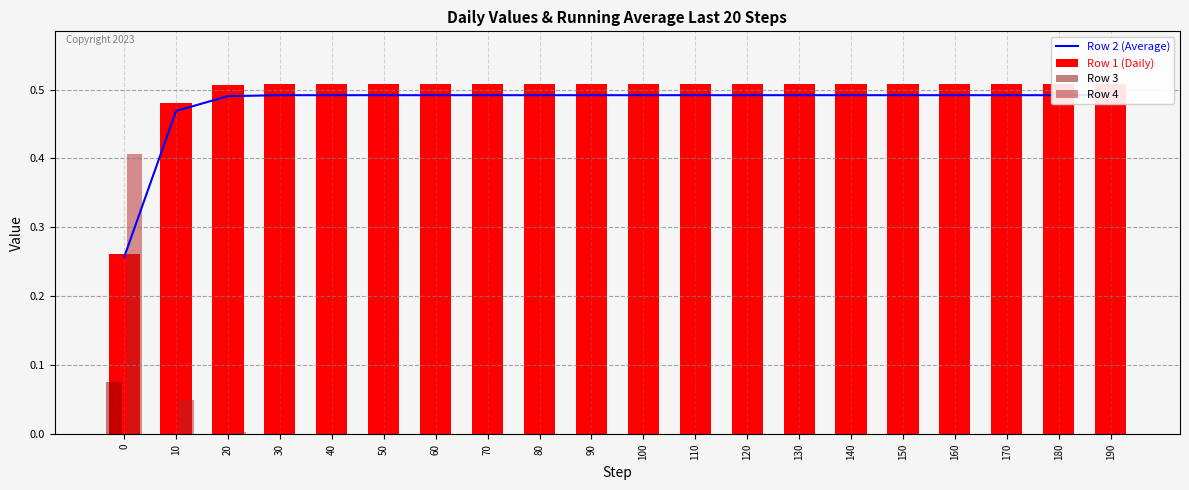

At 0, list the series in order from largest to smallest.

Row 4, Row 1 (Daily), Row 2 (Average), Row 3